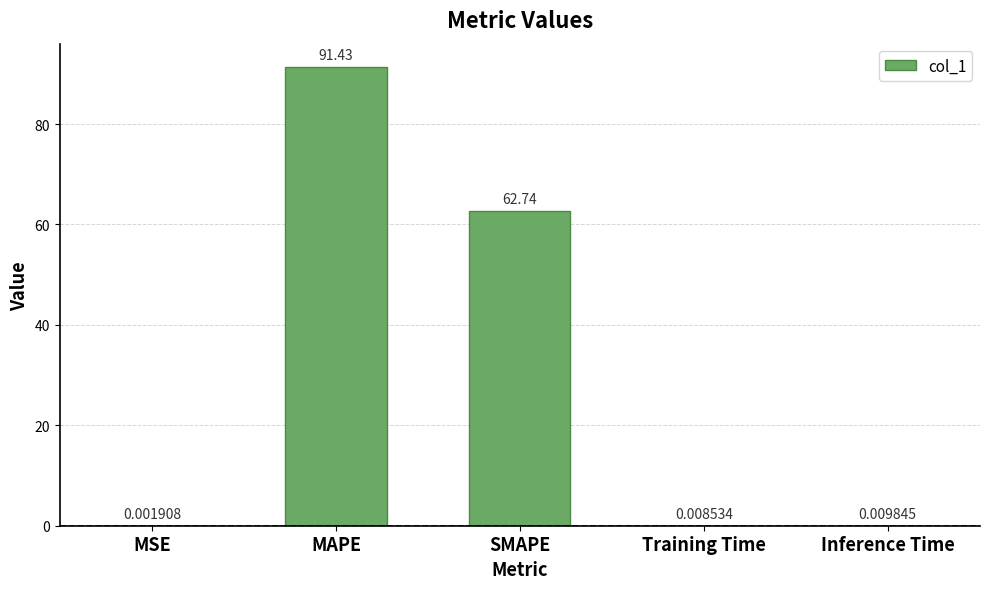

At which label is the value closest to 45?

SMAPE